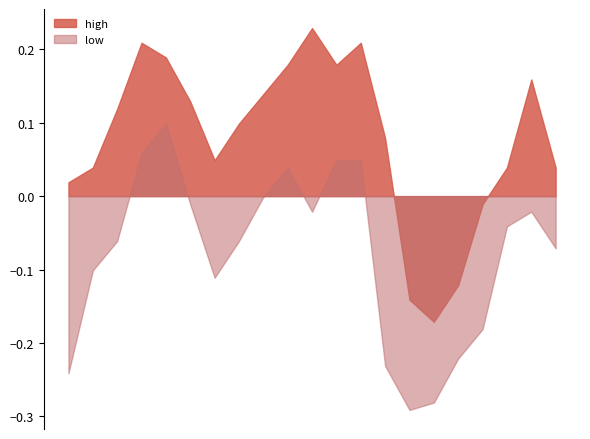

Is it true that high equals 2.1 at 2021-03-18?

False